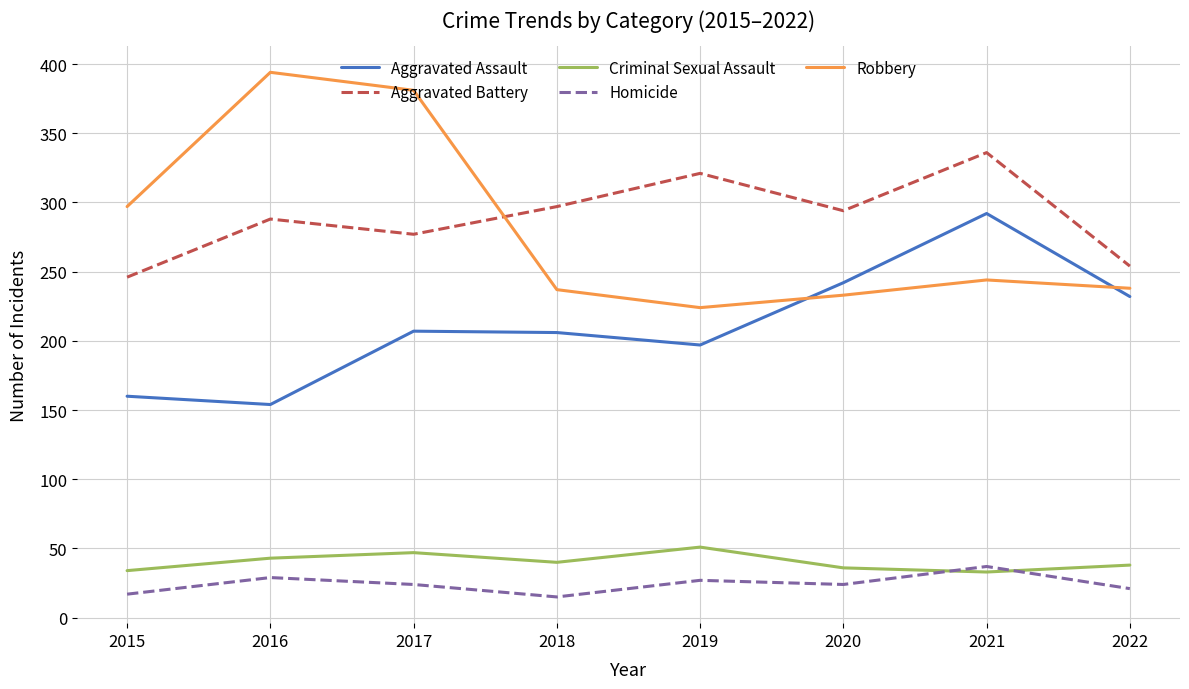

At which category does Aggravated Assault reach its first local valley?

2016